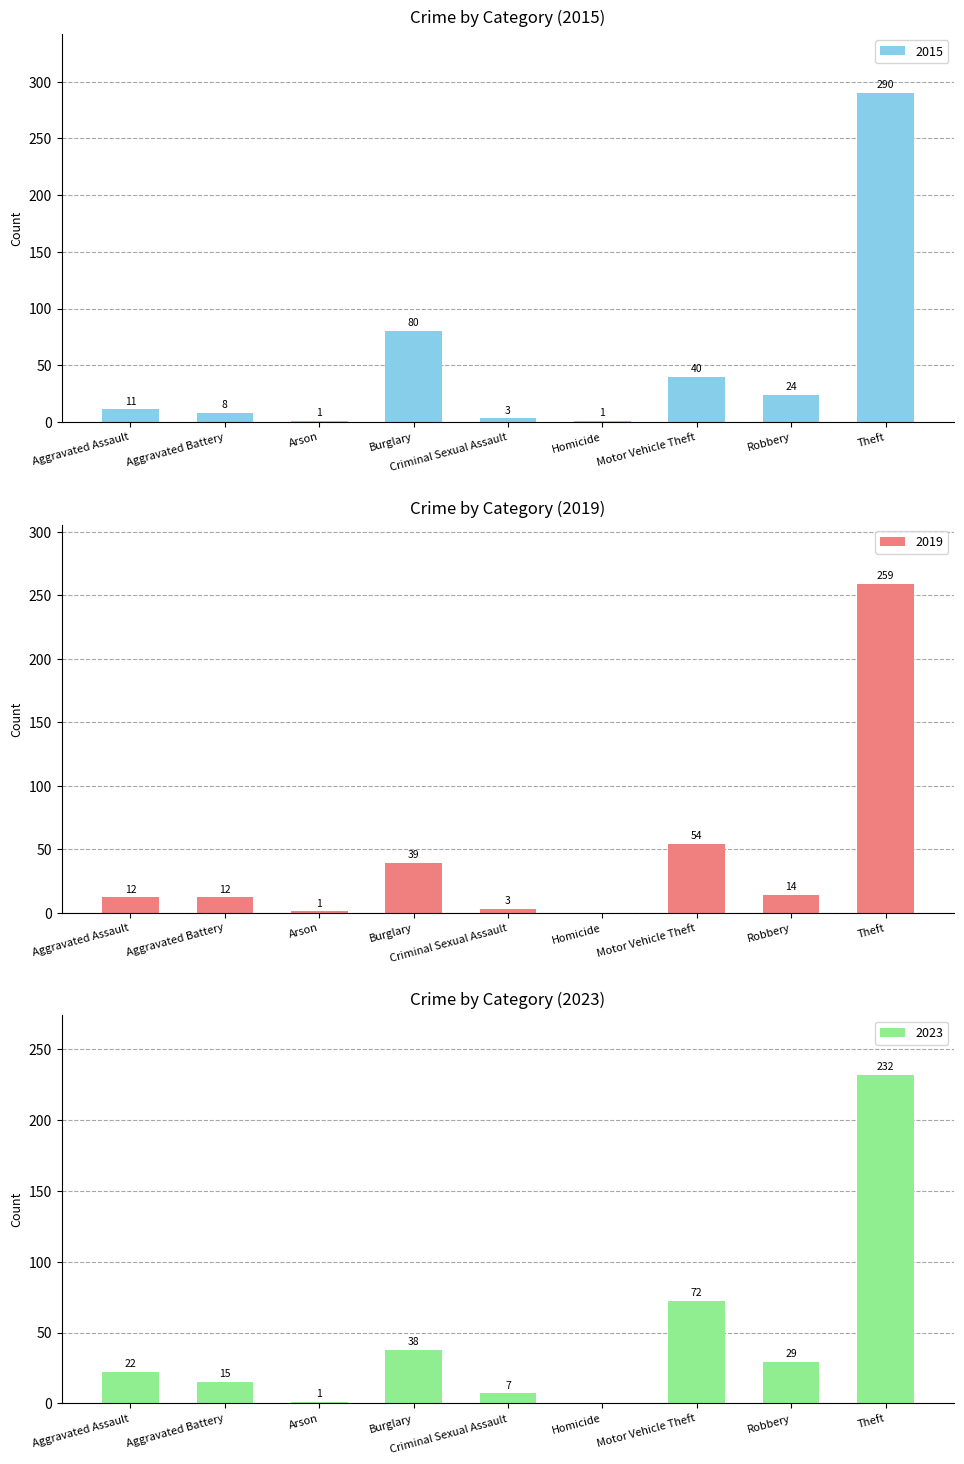

Which series changed the most between Aggravated Battery and Theft?

2015